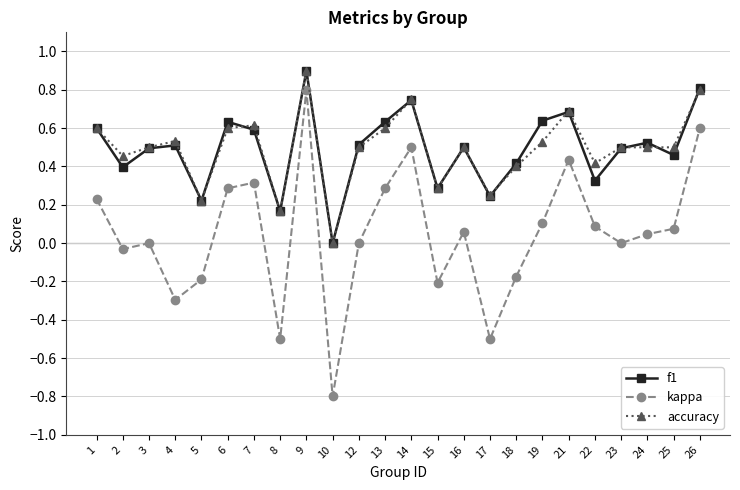

What is the maximum value for accuracy?

0.9